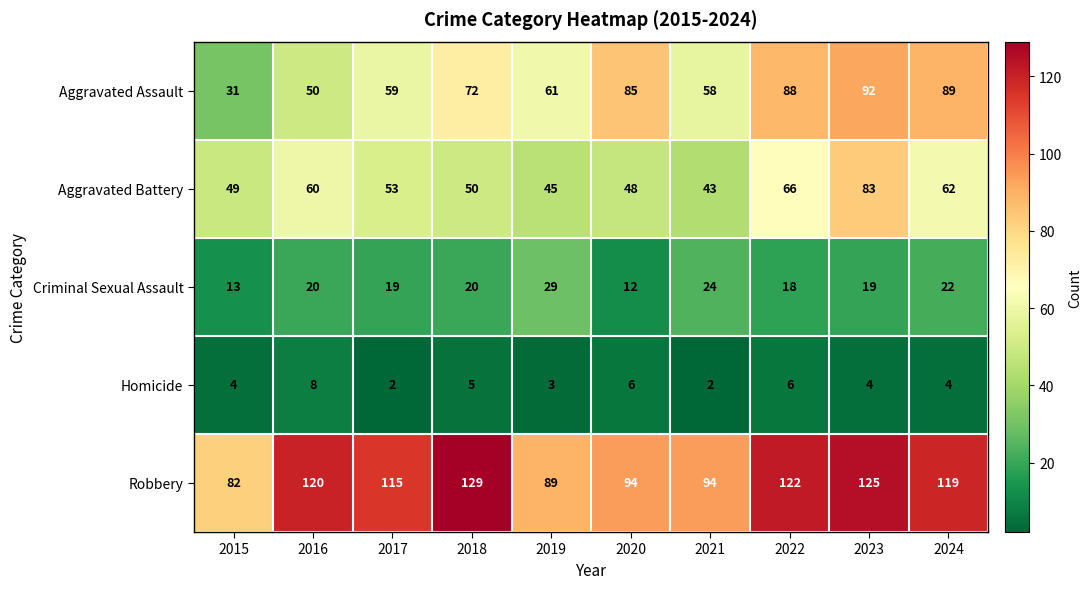

How many data points in Aggravated Assault are less than 72?

5